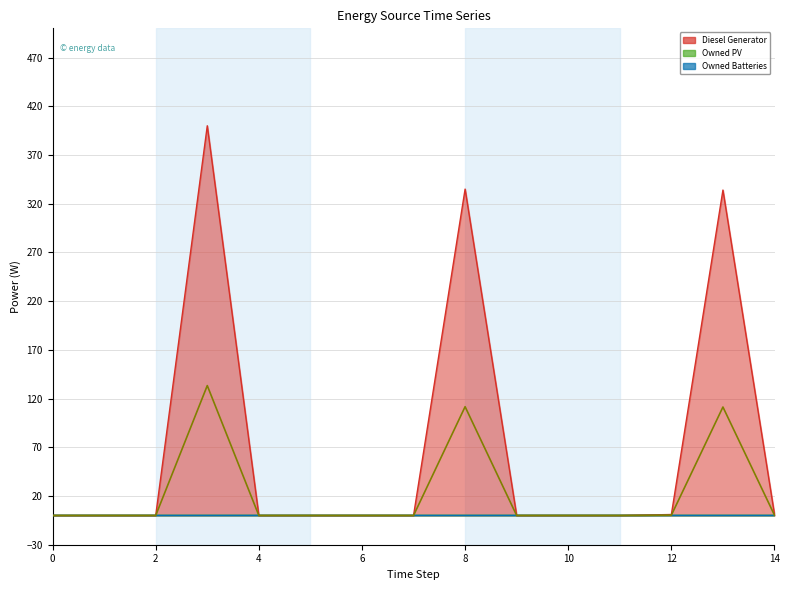

True or false: Owned Batteries and Diesel Generator cross at least once.

False